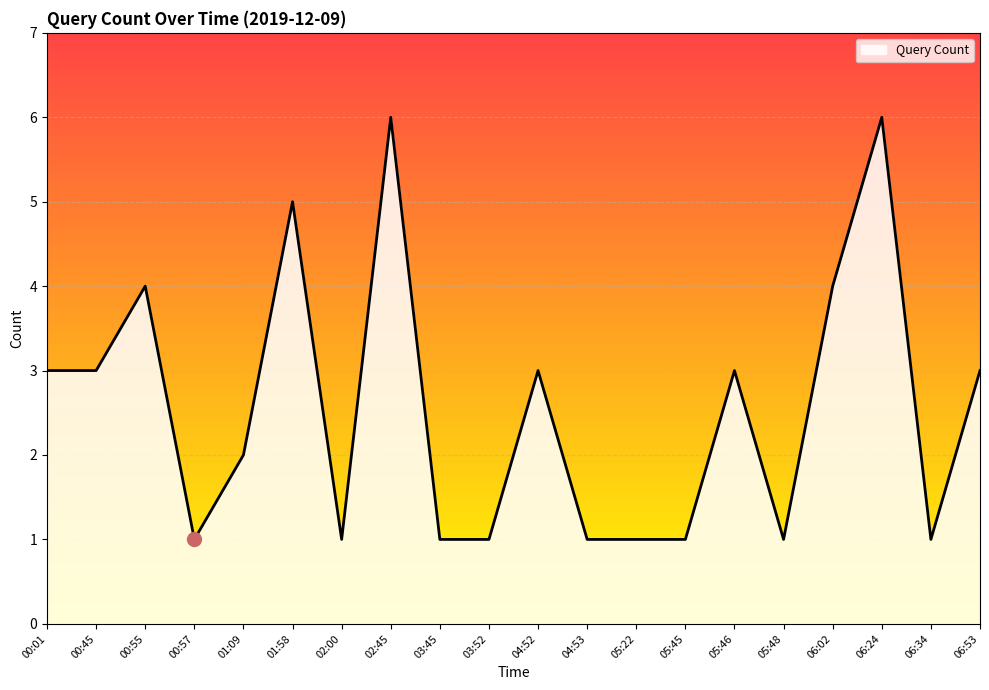

What is the difference between the maximum and minimum values?

5